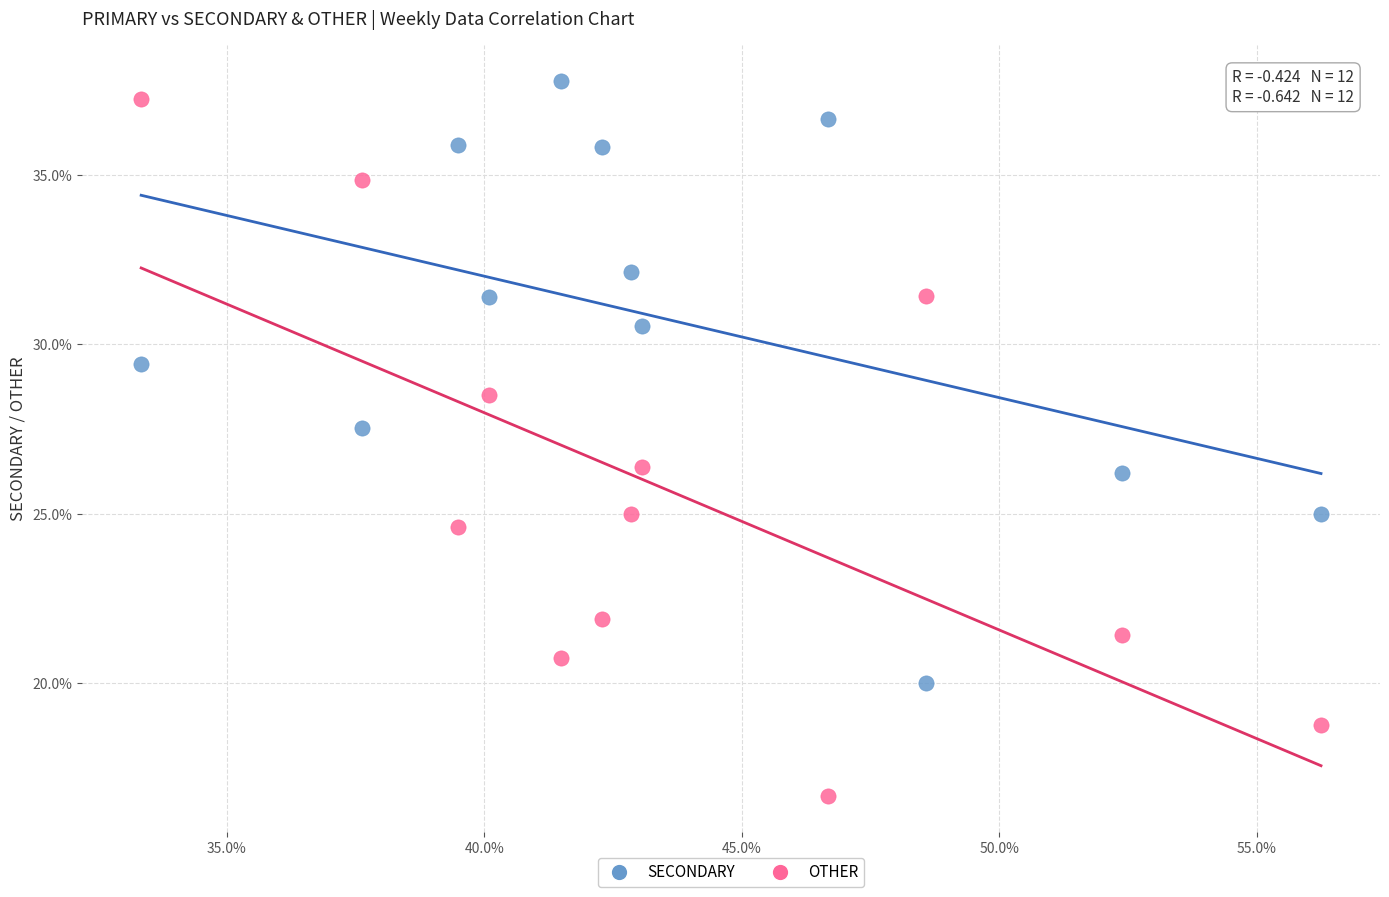

What are all the series names shown in the legend?

SECONDARY, OTHER